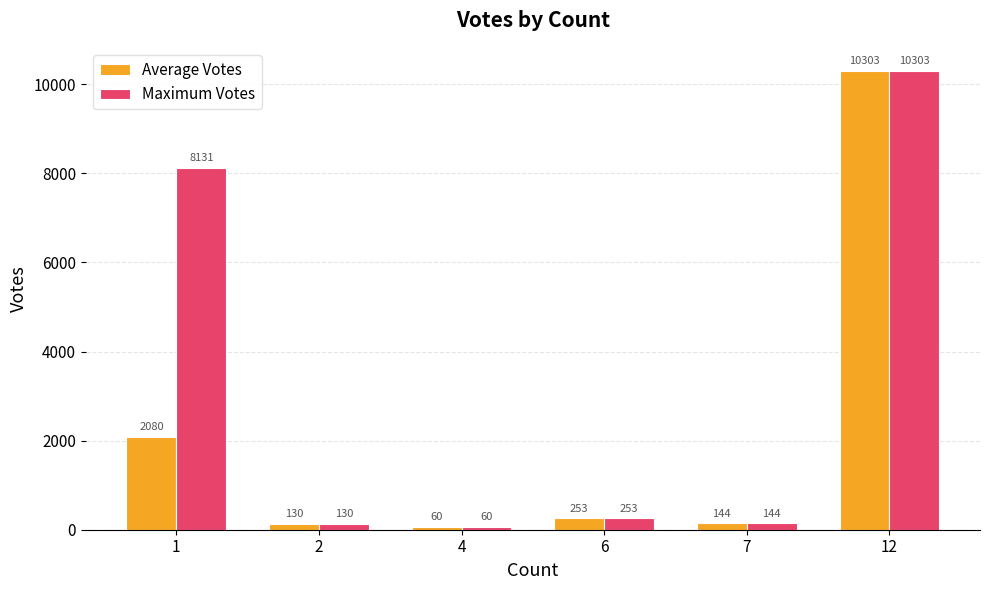

Rank the series by their average value, from lowest to highest.

Average Votes, Maximum Votes